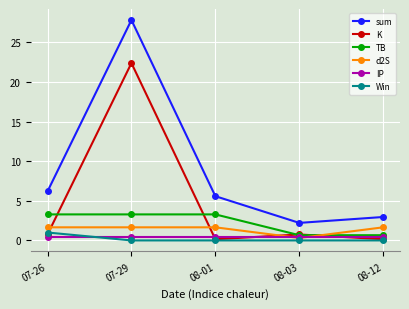

List the labels in order of sum value, largest first.

07-29, 07-26, 08-01, 08-12, 08-03